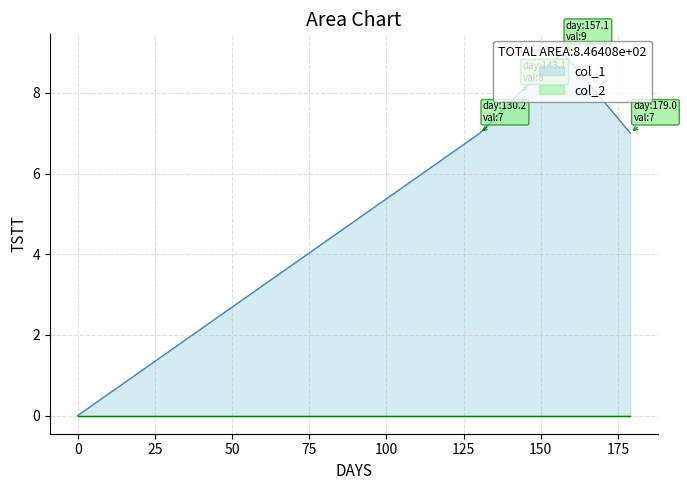

What is the maximum value shown in the chart?

9